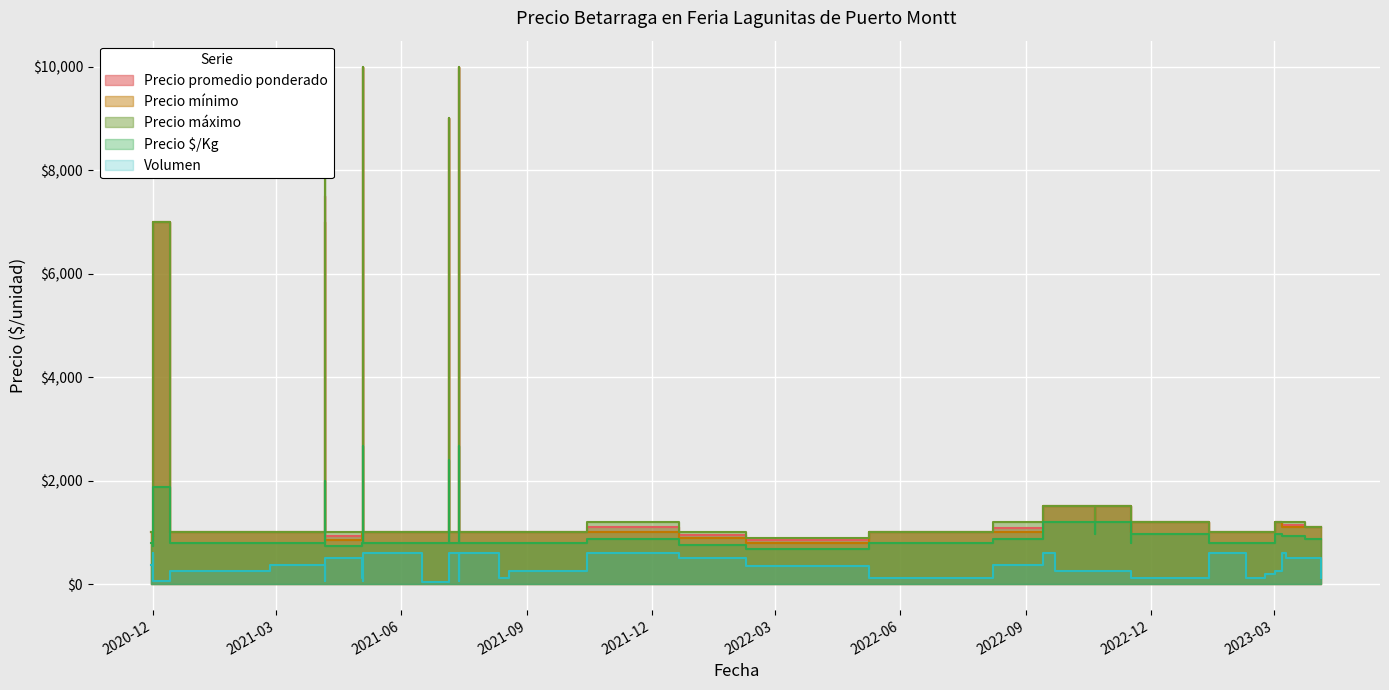

What is the label of the 8th point from the right?

2022-11-17